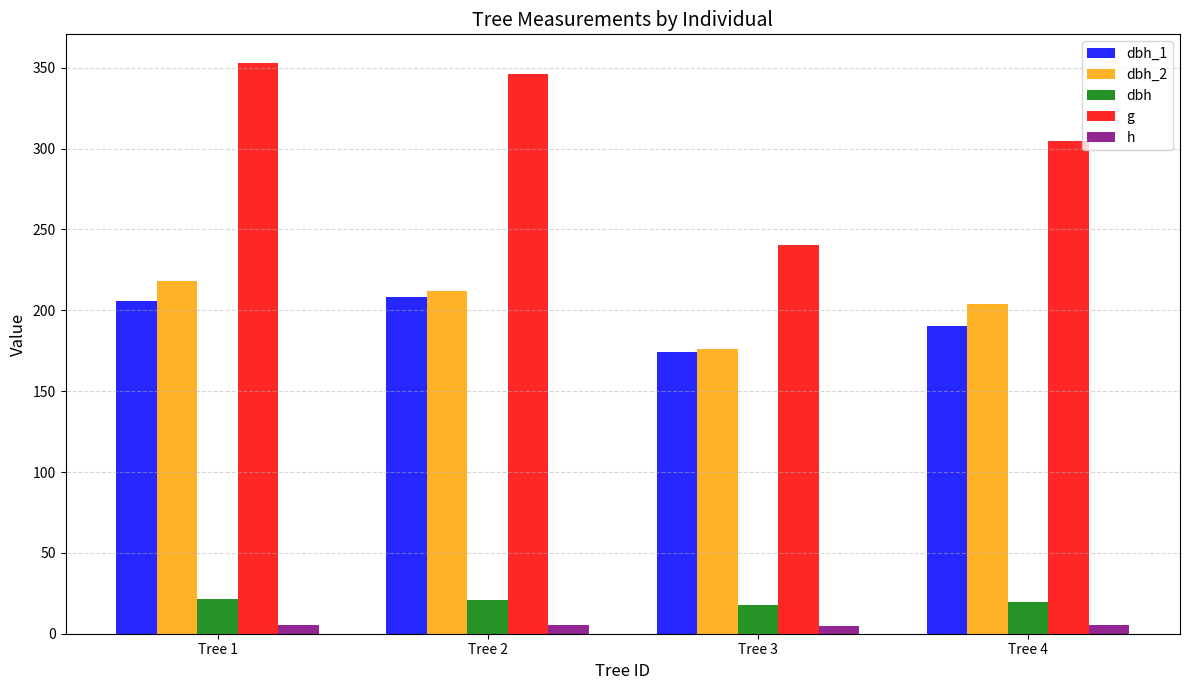

What is the minimum value for dbh_1?

174.0